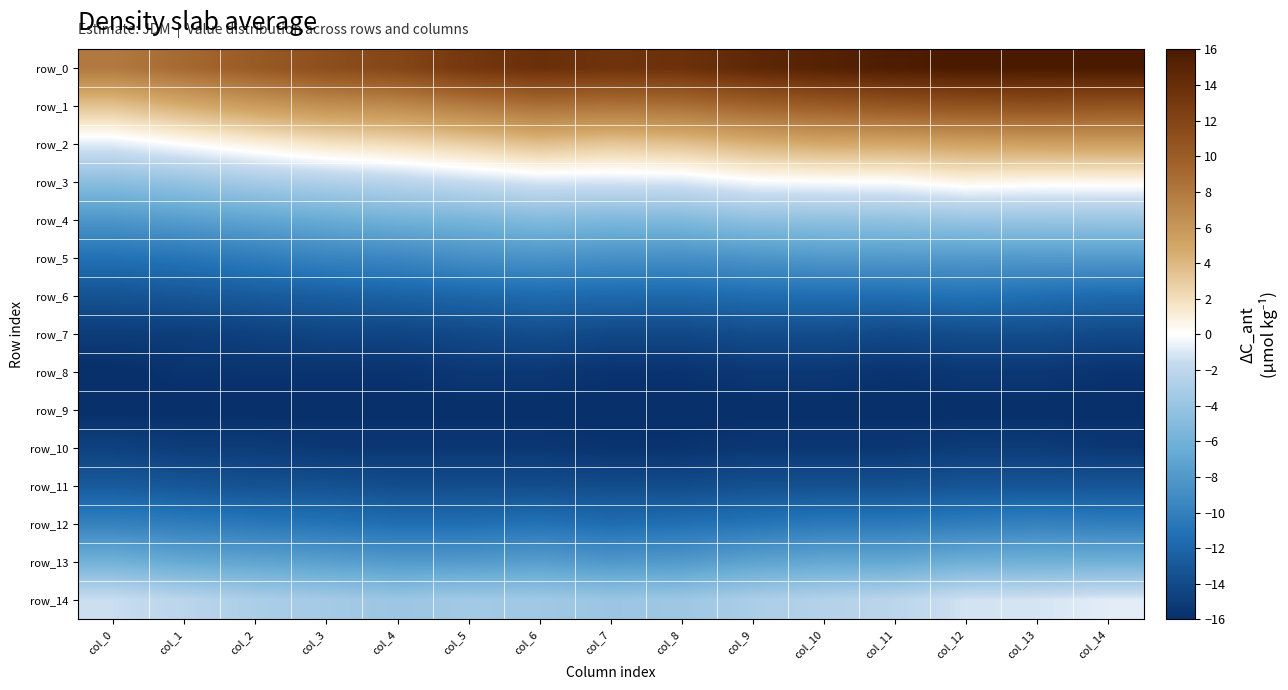

Is the value of row_11 at col_7 greater than the value of row_13 at col_4?

No